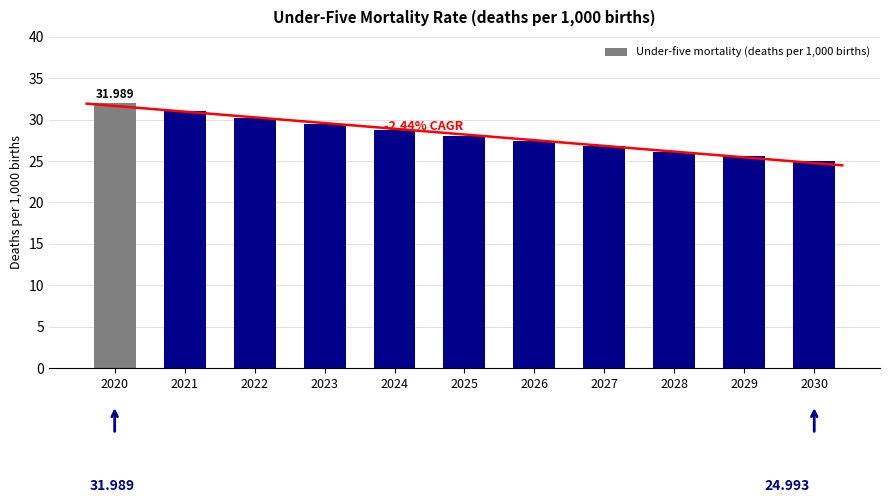

What is the value of the 6th bar from the left?

28.0